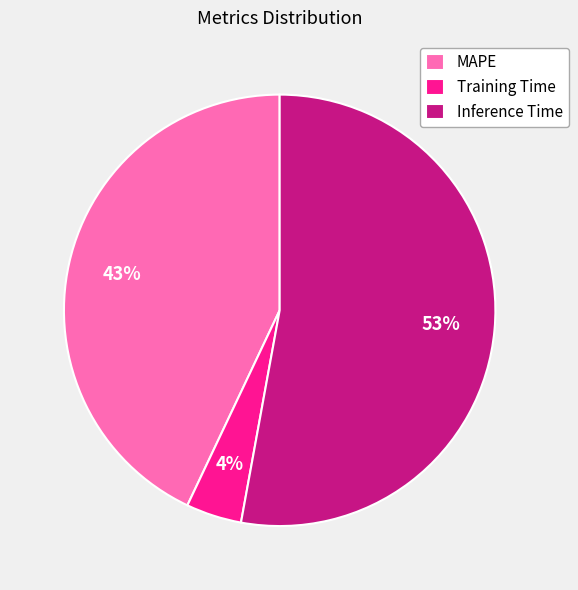

Which has a higher value, Inference Time or Training Time?

Inference Time